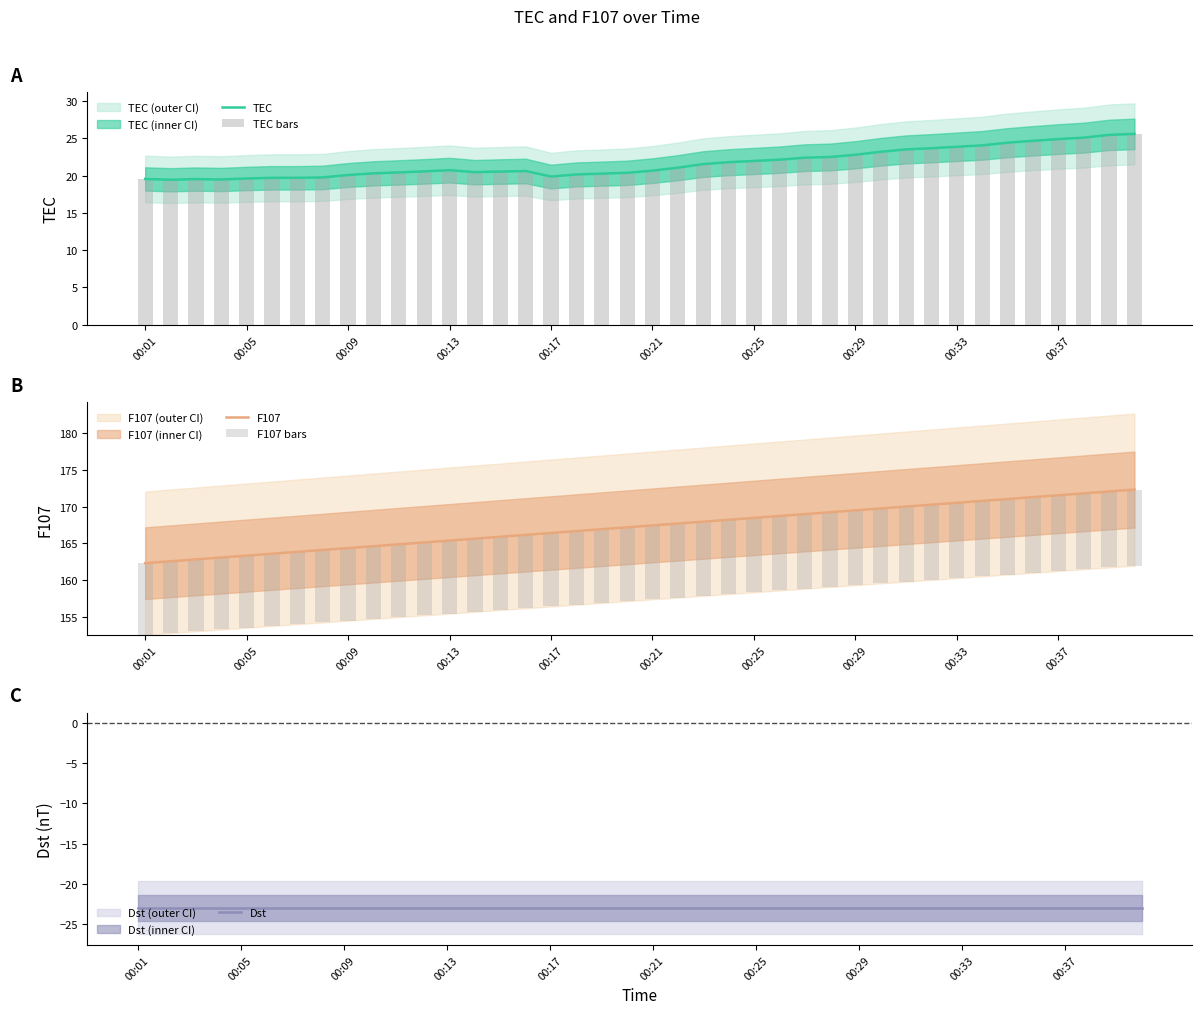

True or false: TEC has a value of 23.2 at 29.

True